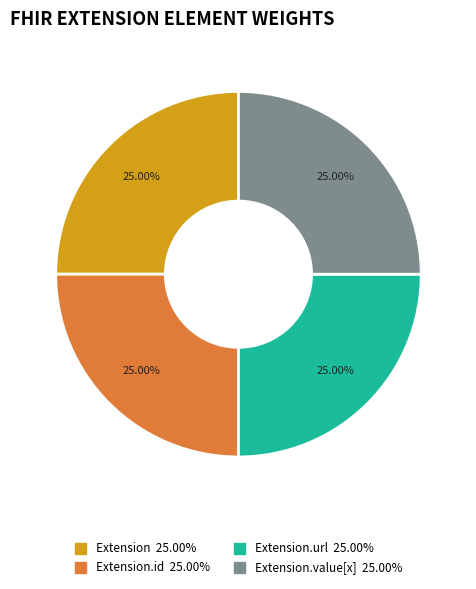

Is there any slice that represents more than half of the pie?

No